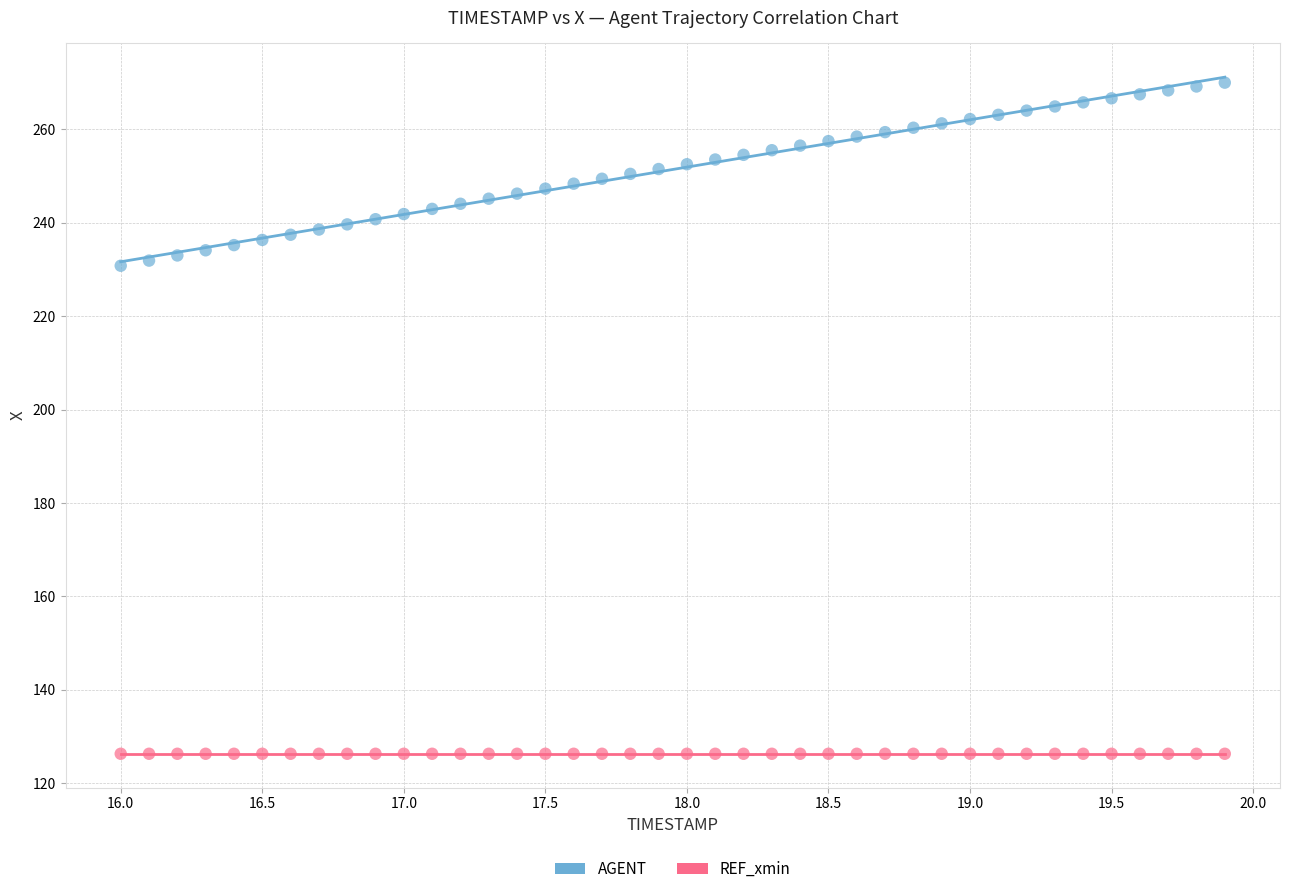

What are all the series names shown in the legend?

AGENT, REF_xmin